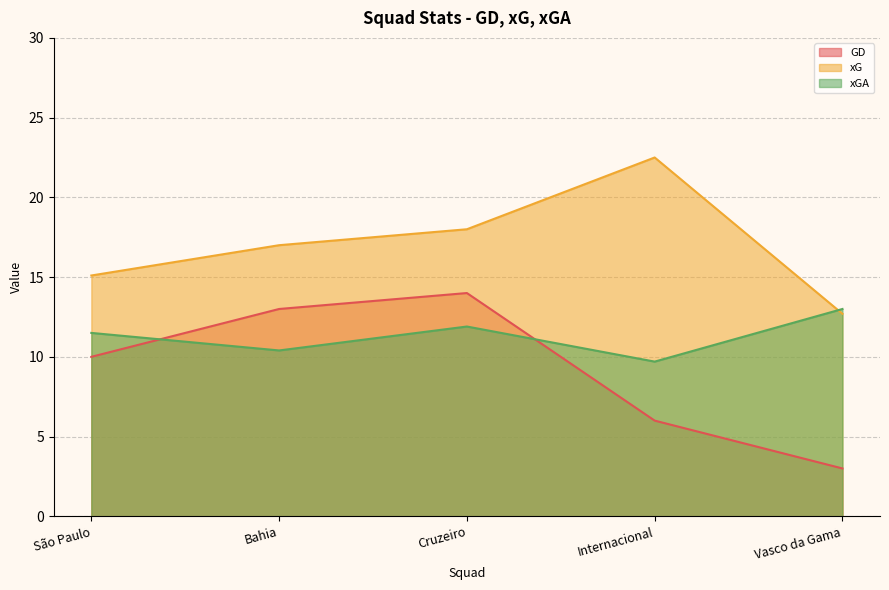

Which series changed the most between Bahia and Internacional?

GD